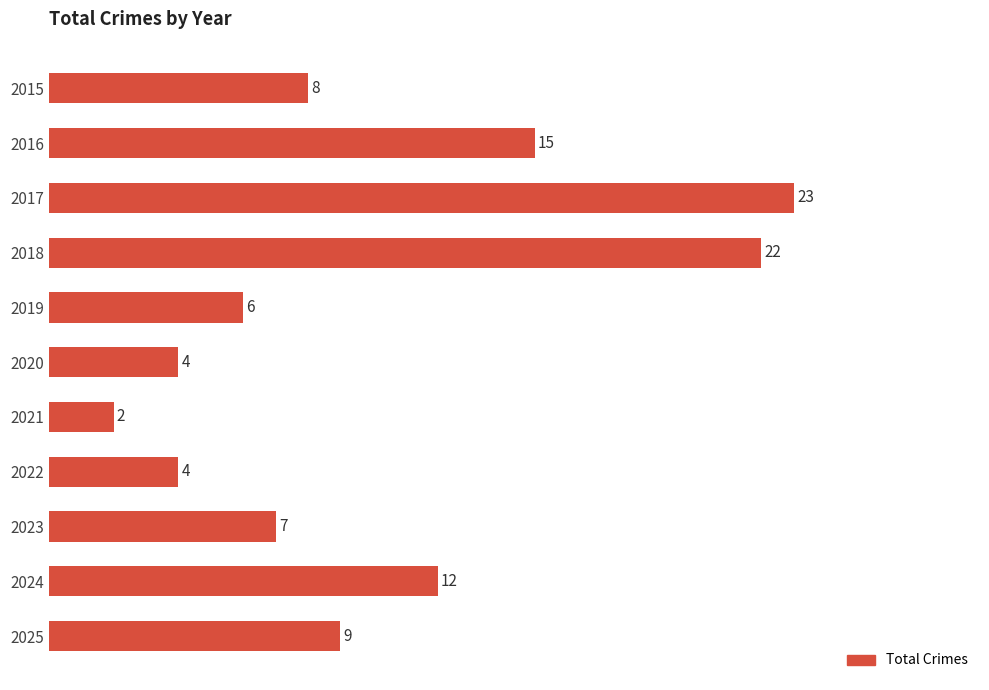

At which label is the value closest to 12?

2024